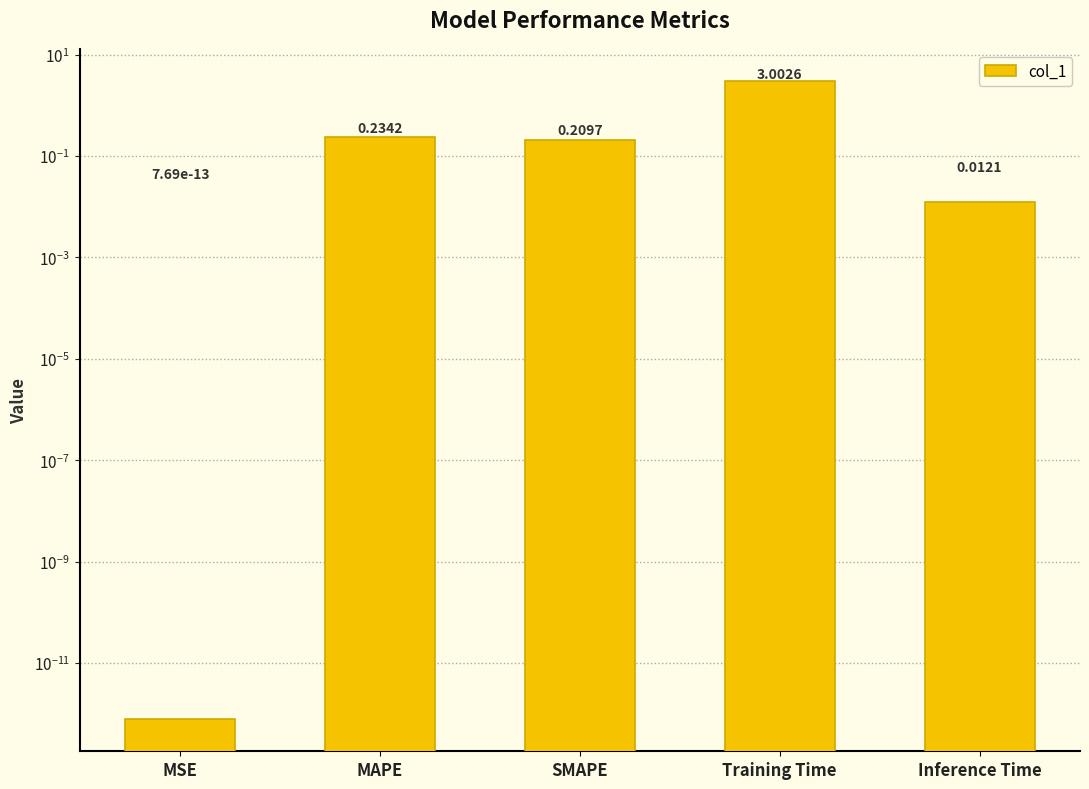

What is the value of the 2nd bar from the left?

0.2